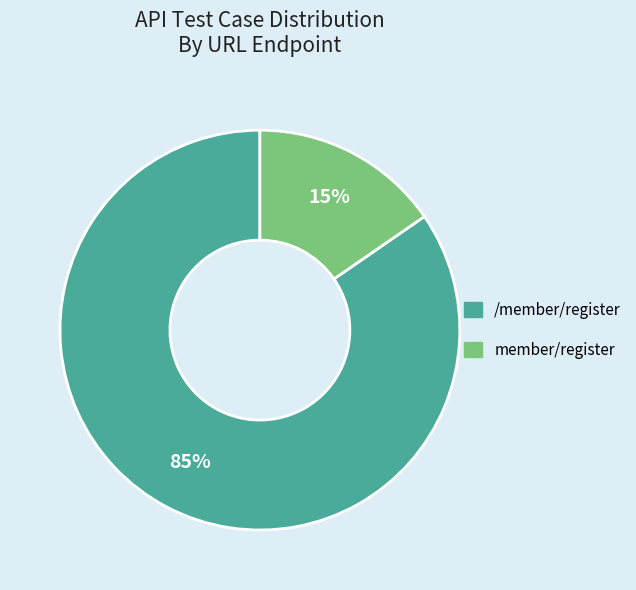

Rank the categories by value from lowest to highest.

member/register, /member/register